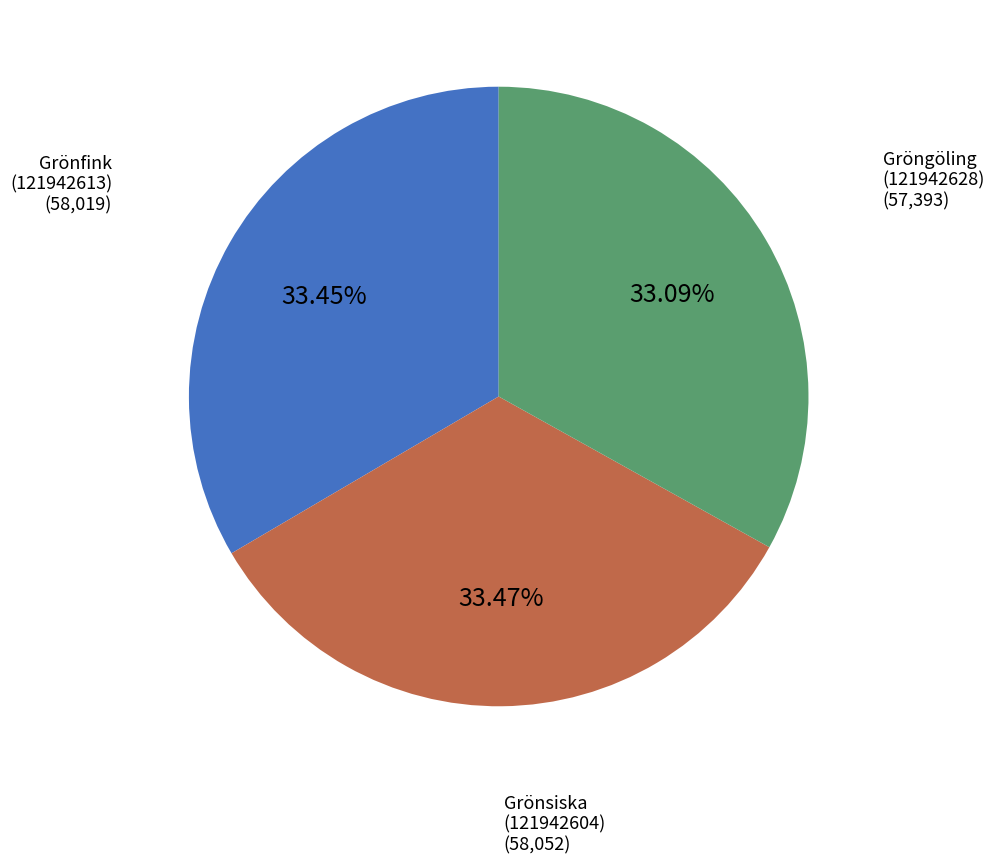

Does any single category account for the majority?

No